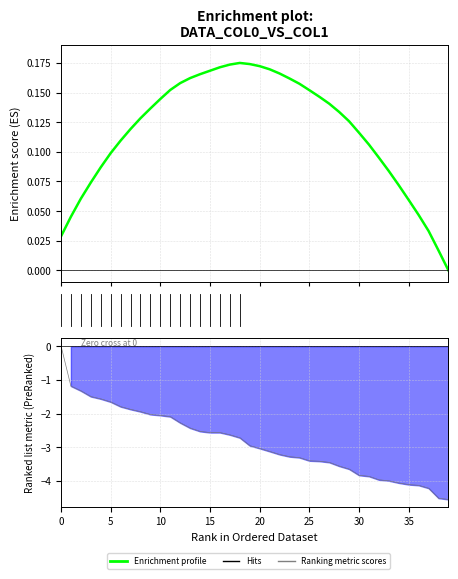

Where is Ranking metric scores nearest to the value -2?

9